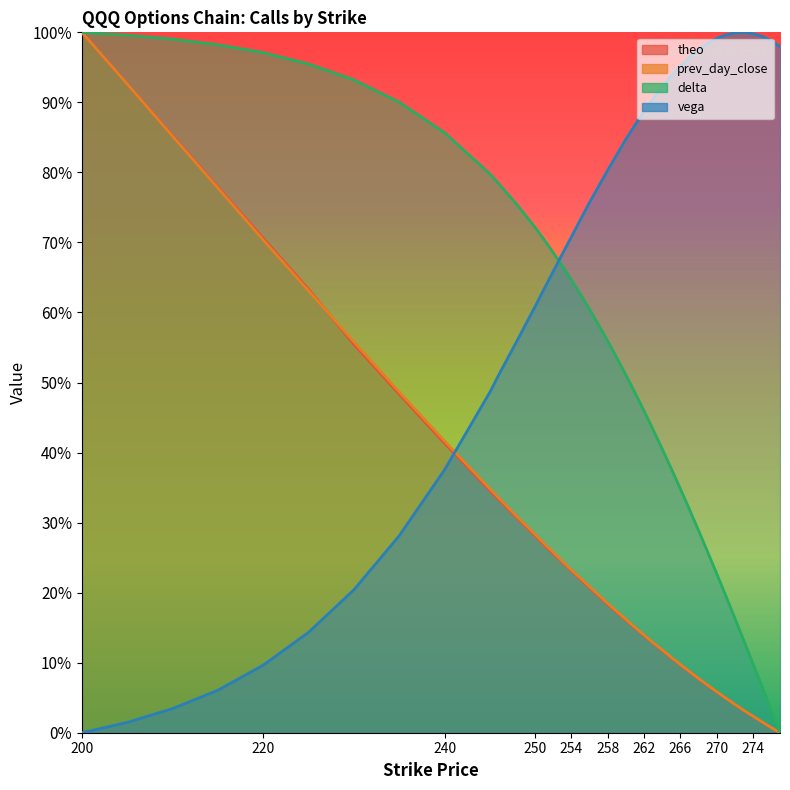

How many data points in delta are above 0?

39